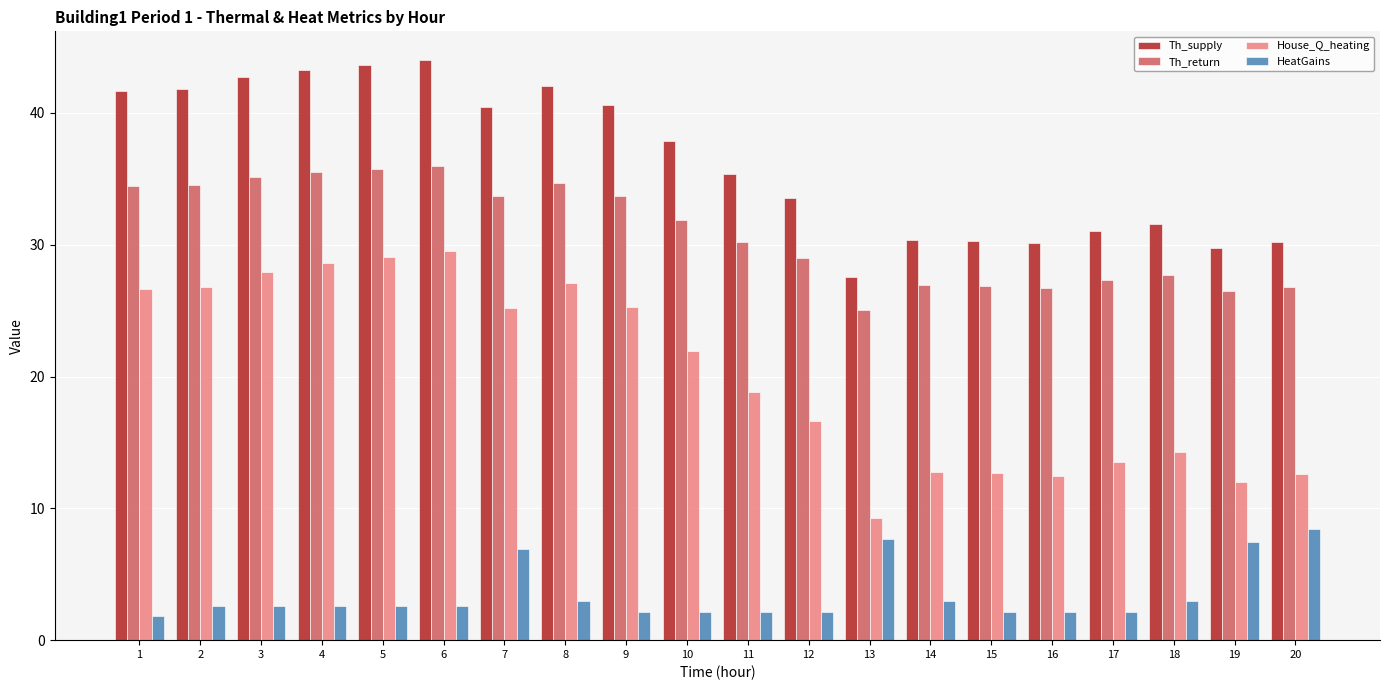

The Th_return series shows 29.0 at 12. True or false?

True